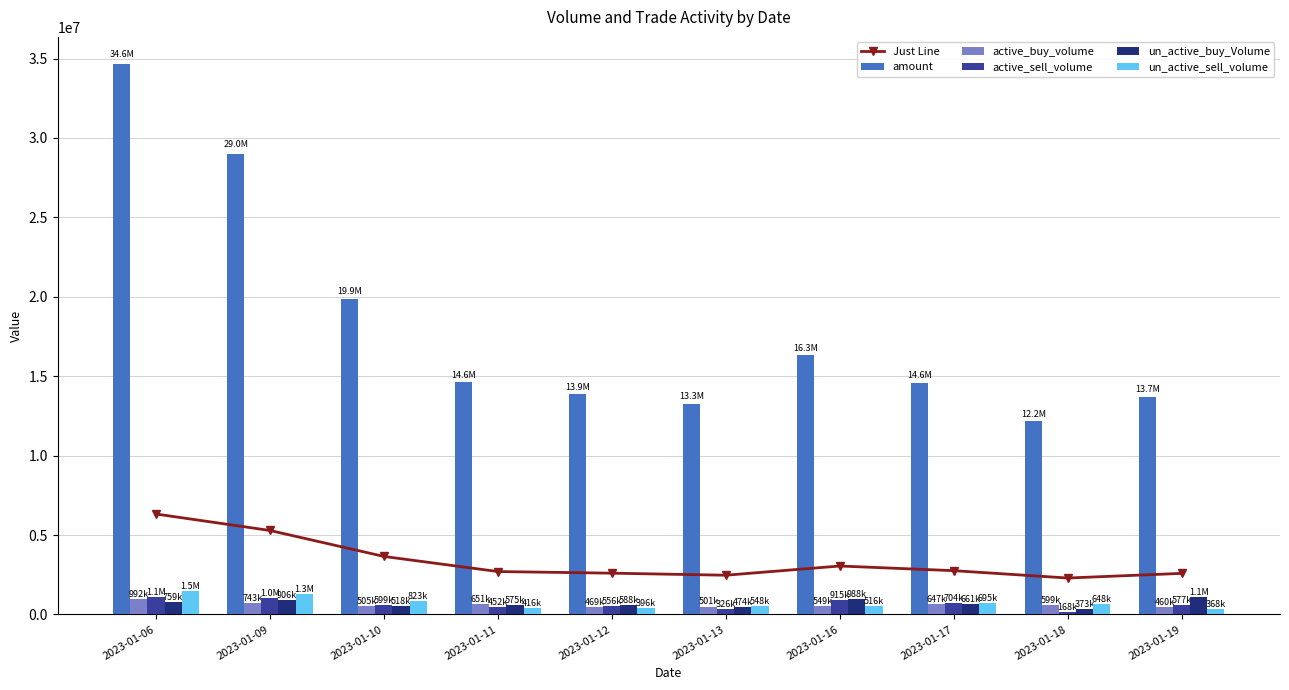

At which category is the sum across all series the highest?

2023-01-06